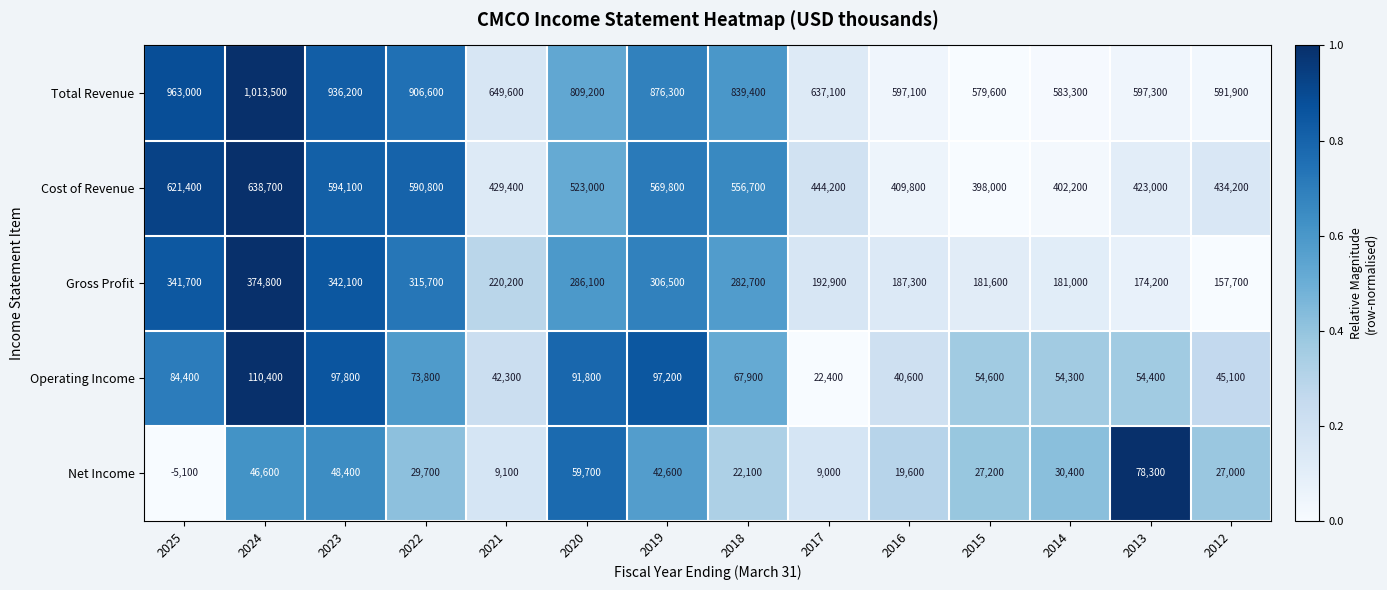

How many data points does each series have?

14